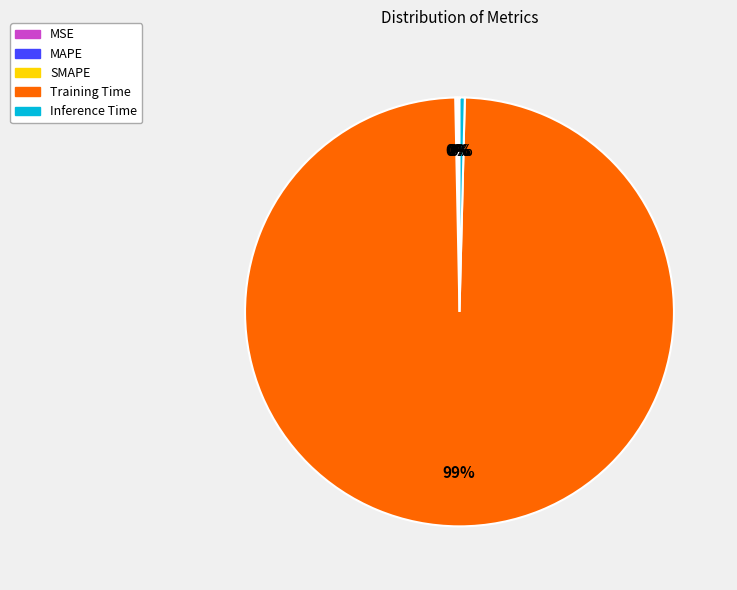

Combined, do Training Time and Inference Time account for over 50%?

Yes